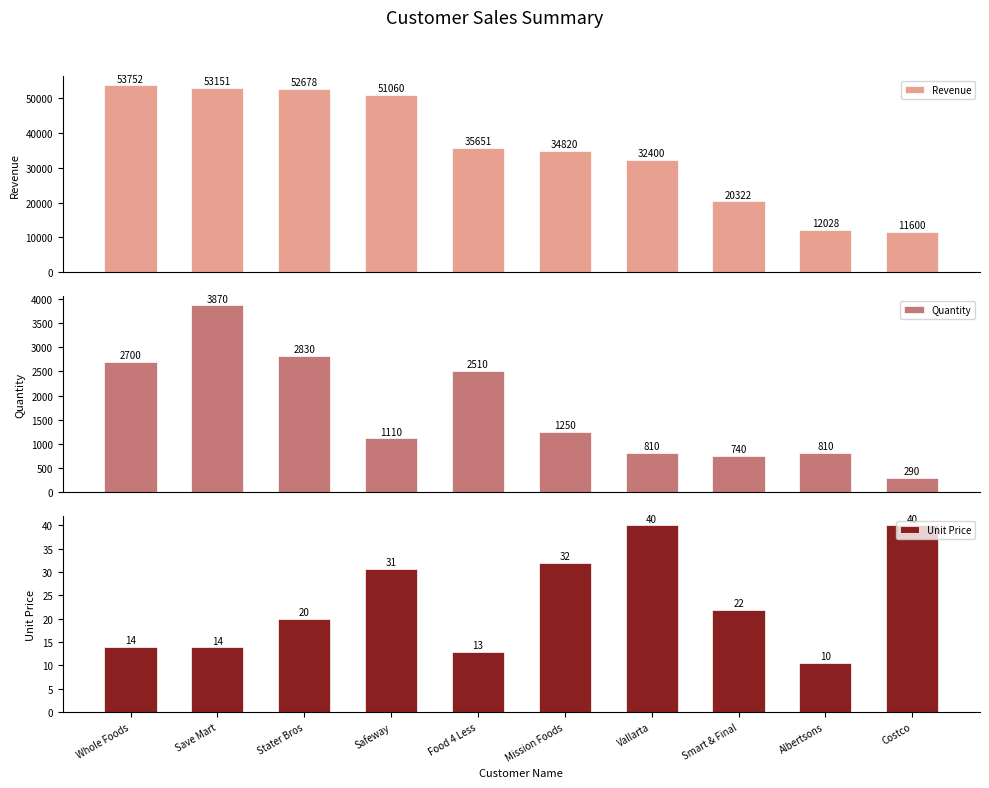

What is the label of the 4th bar from the left?

Safeway